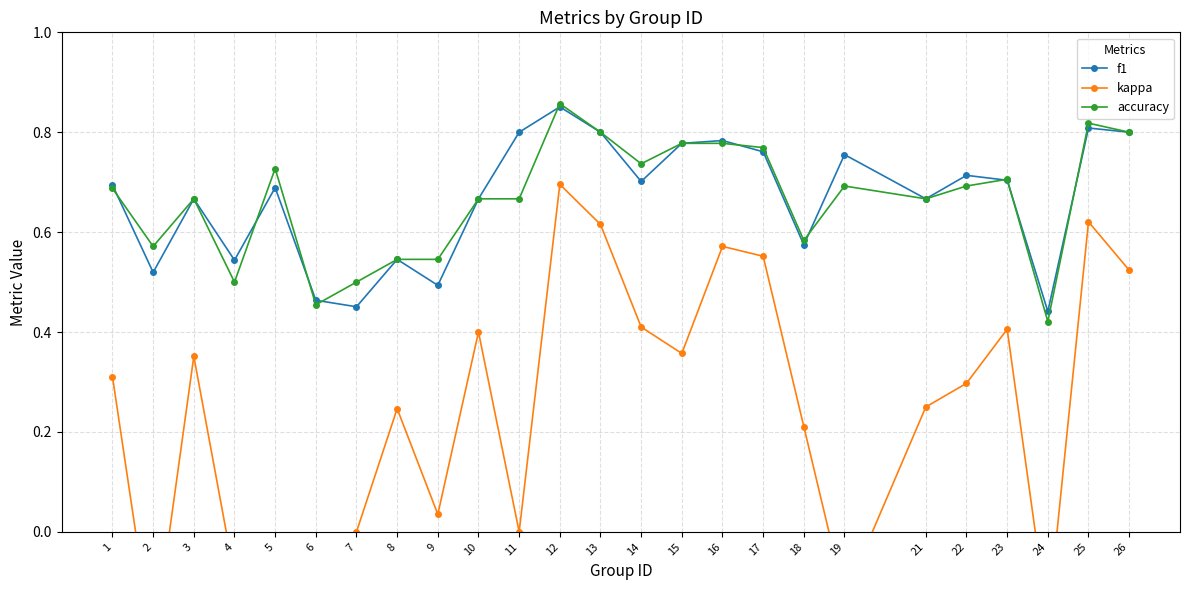

Reading left to right, list all the values displayed in this chart.

f1: 0.7	0.5	0.7	0.5	0.7	0.5	0.5	0.5	0.5	0.7	0.8	0.9	0.8	0.7	0.8	0.8	0.8	0.6	0.8	0.7	0.7	0.7	0.4	0.8	0.8
kappa: 0.3	-0.2	0.4	-0.1	-0.1	-0.1	0.0	0.2	0.0	0.4	0.0	0.7	0.6	0.4	0.4	0.6	0.6	0.2	-0.1	0.2	0.3	0.4	-0.2	0.6	0.5
accuracy: 0.7	0.6	0.7	0.5	0.7	0.5	0.5	0.5	0.5	0.7	0.7	0.9	0.8	0.7	0.8	0.8	0.8	0.6	0.7	0.7	0.7	0.7	0.4	0.8	0.8